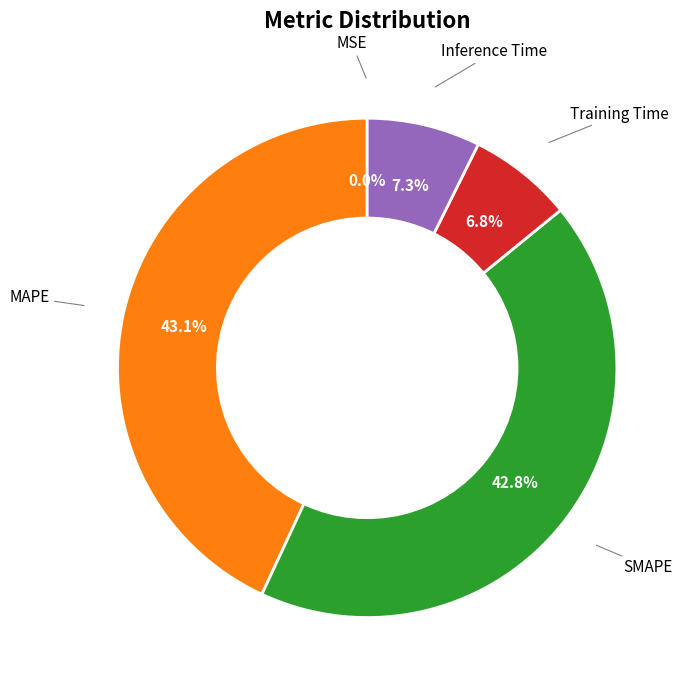

Does any single category account for the majority?

No